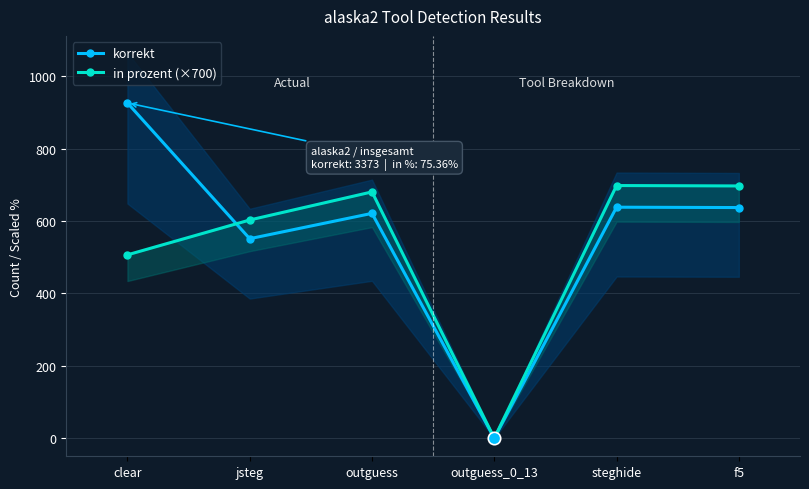

What is the total value across all series at jsteg?

1153.7